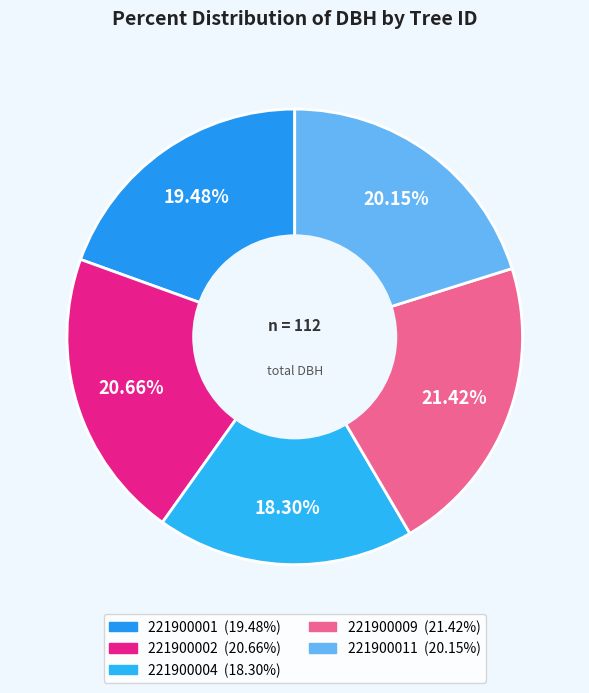

Rank the categories by value from highest to lowest.

221900009, 221900002, 221900011, 221900001, 221900004